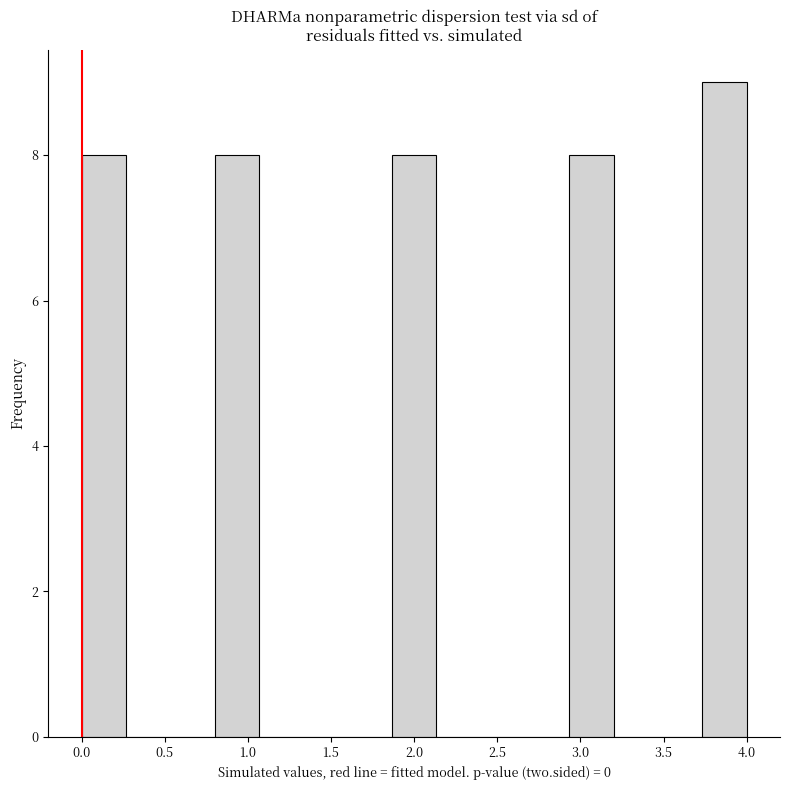

How tall is the bar that spans 2.95 to 3.20 on the x-axis? Neither the bar edges nor the heights are printed on the chart, so give them approximately, as read against the axes.

8